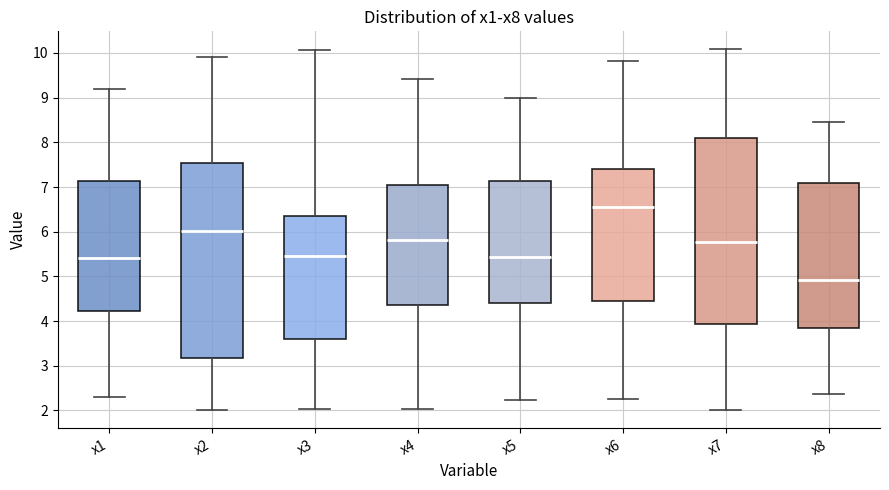

Where does the median line of the box for x4 sit on the y-axis? The values are not printed on the chart, so give them approximately, as read against the axis.

5.8